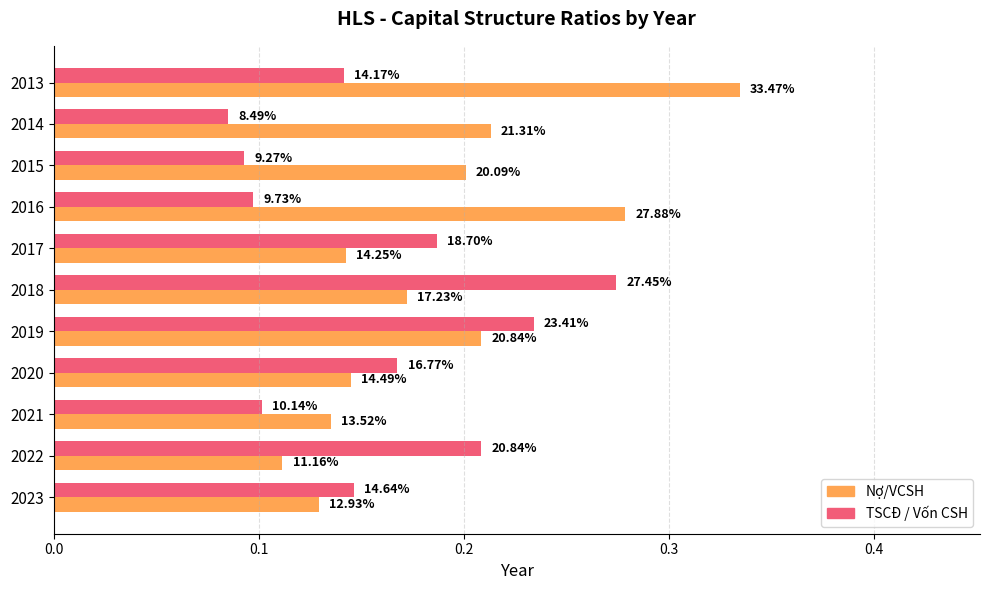

What are all the series names shown in the legend?

Nợ/VCSH, TSCĐ / Vốn CSH